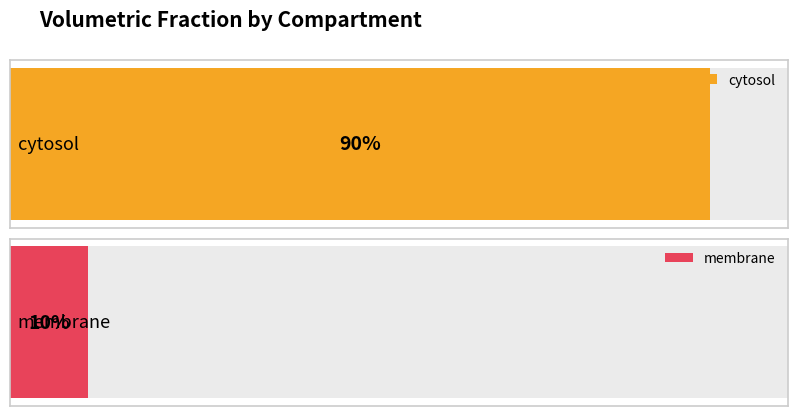

Reading left to right, list all the values displayed in this chart.

cytosol=0.9	membrane=0.1